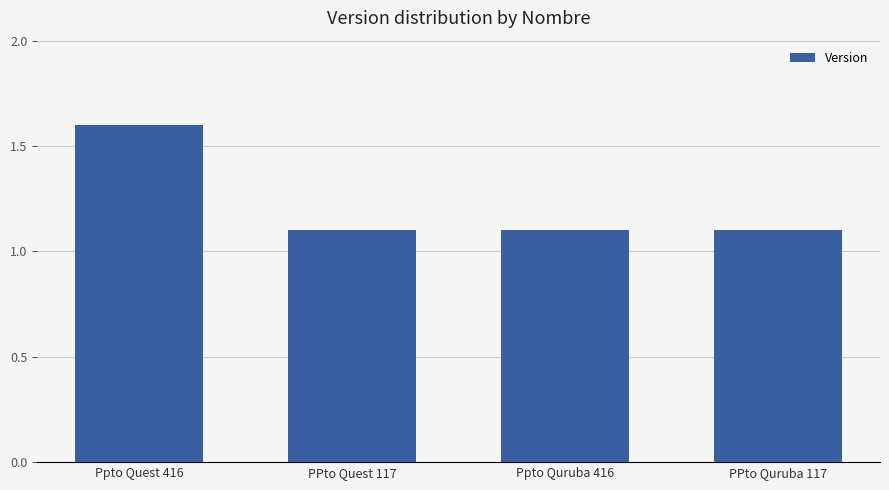

Reading left to right, list all the values displayed in this chart.

Ppto Quest 416=1.6	PPto Quest 117=1.1	Ppto Quruba 416=1.1	PPto Quruba 117=1.1